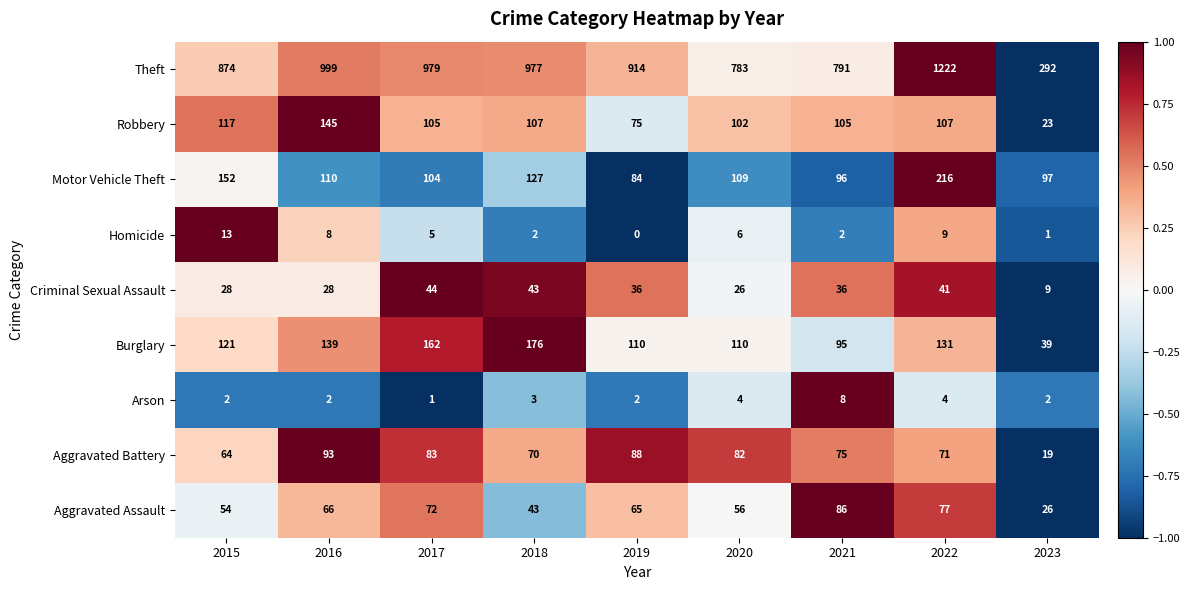

How many series are shown in this chart?

9